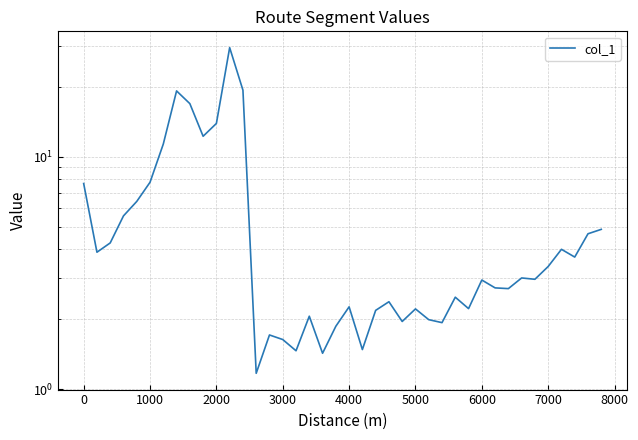

What is the value of the 21st point from the left?

2.3